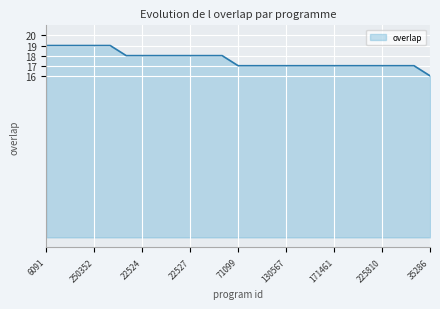

What is the greatest value displayed?

19